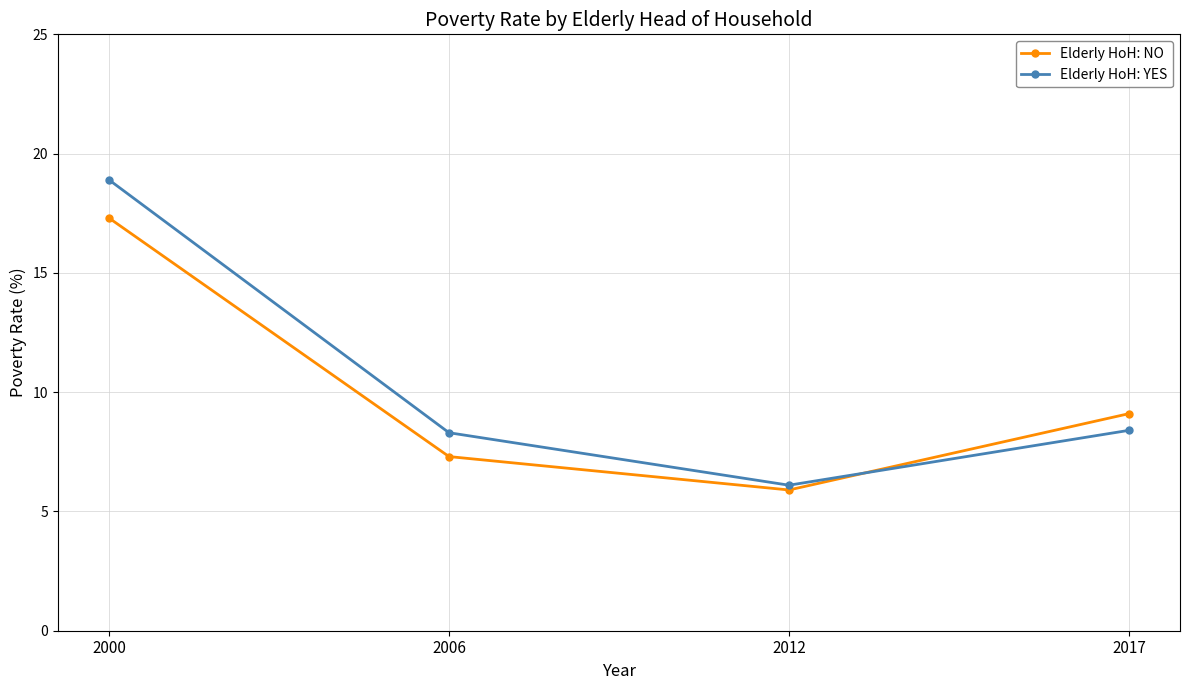

How many series are shown in this chart?

2